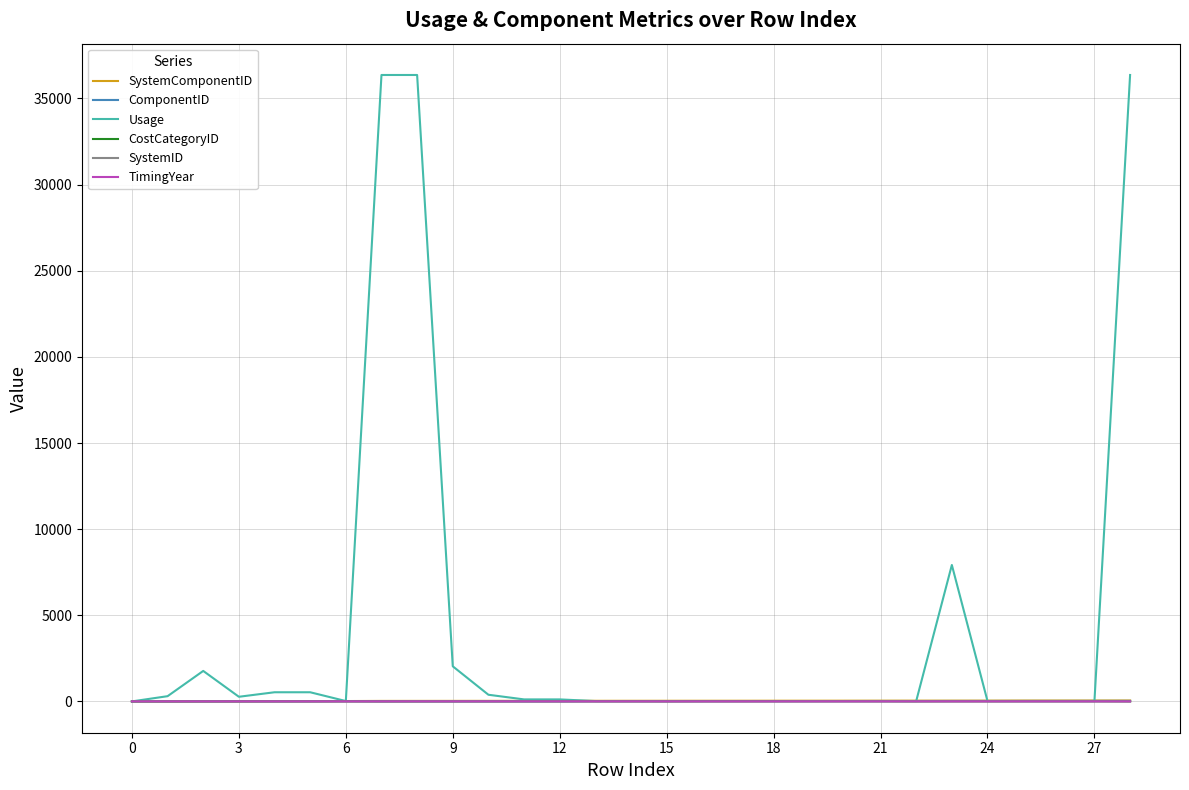

Which series has the largest total across all categories?

Usage